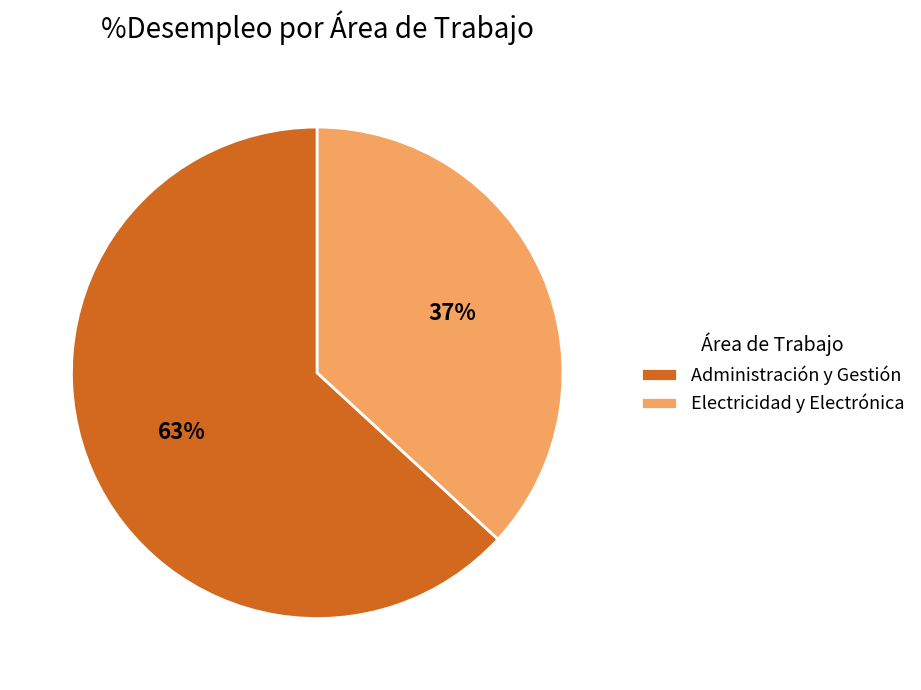

Rank the categories by value from highest to lowest.

Administración y Gestión, Electricidad y Electrónica